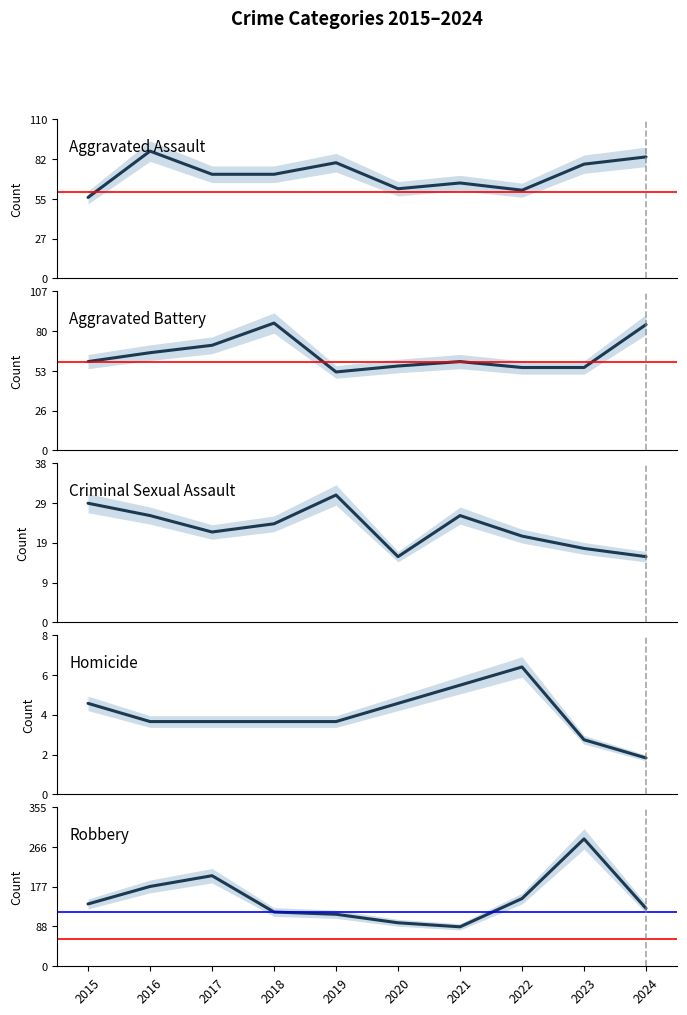

Between 2018 and 2023, which series saw the biggest shift?

Robbery